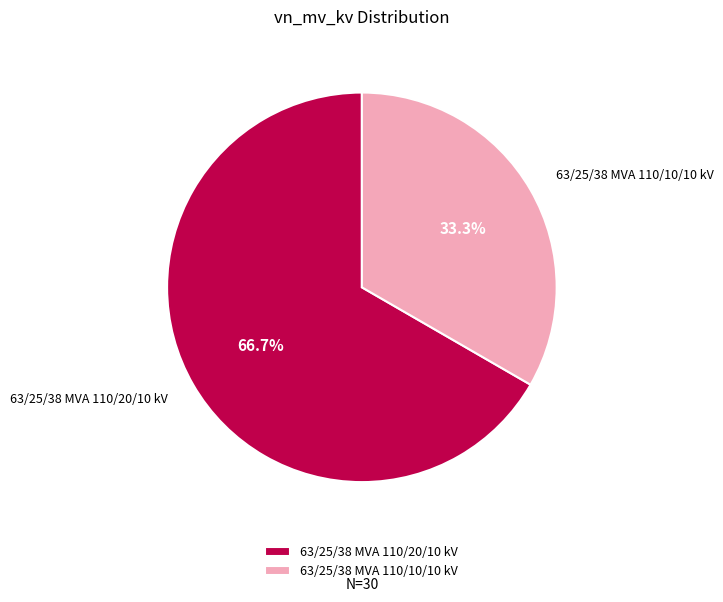

Combined, what portion of the pie is 63/25/38 MVA 110/20/10 kV and 63/25/38 MVA 110/10/10 kV?

100.0%